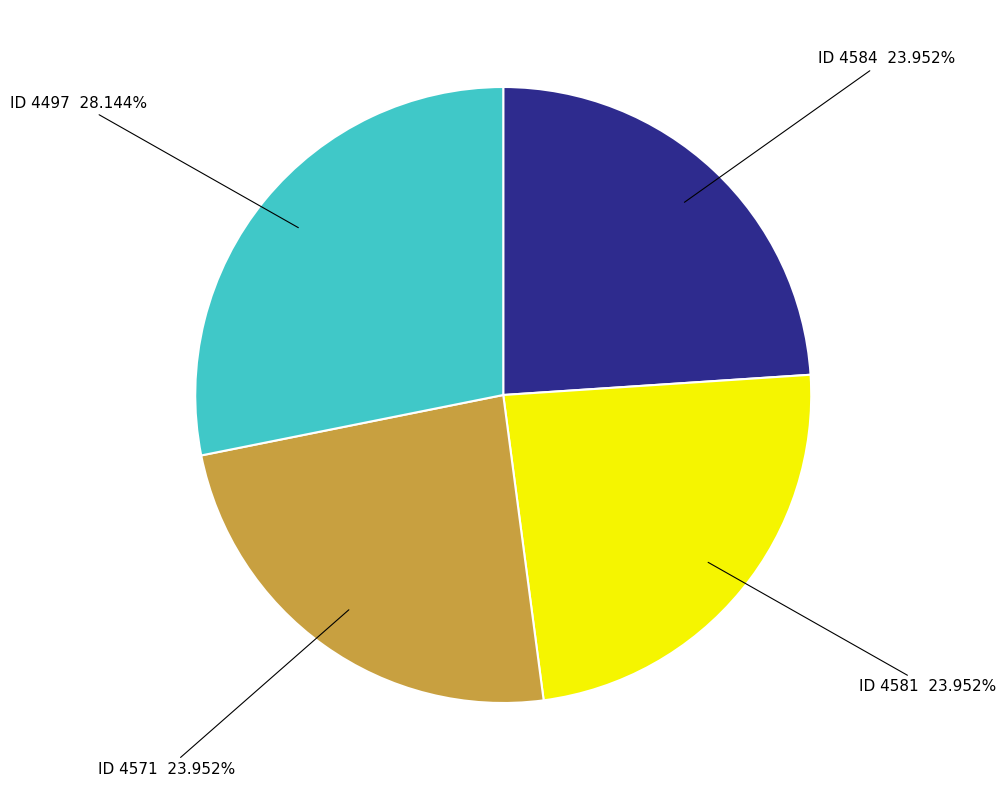

Is there any slice that represents more than half of the pie?

No